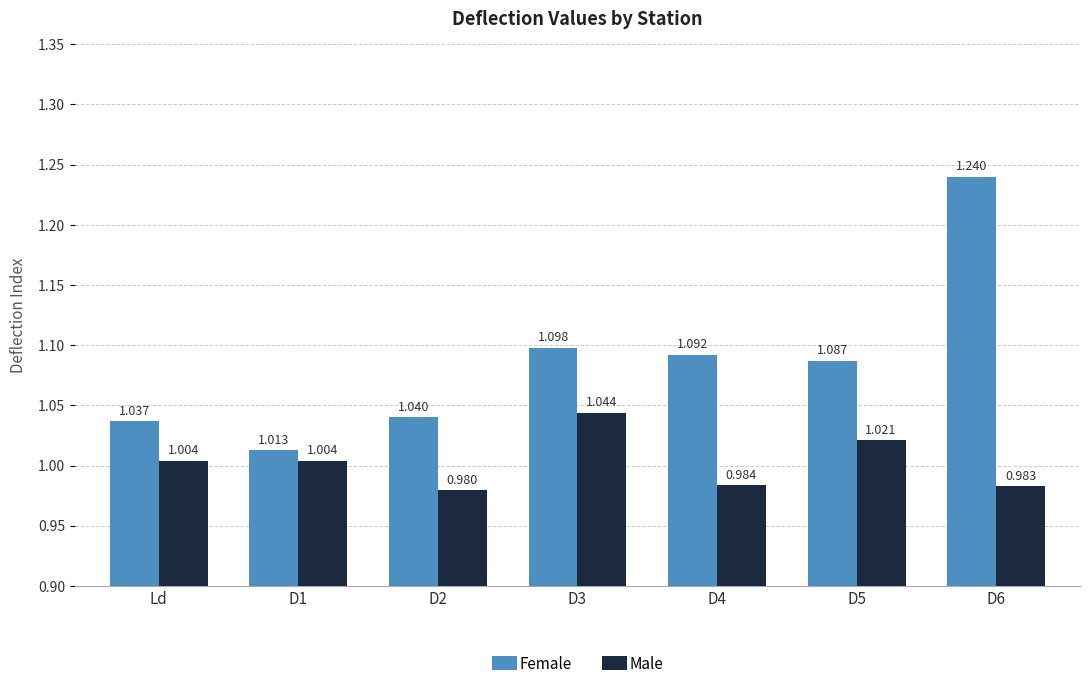

At how many categories does at least one series exceed 1?

7